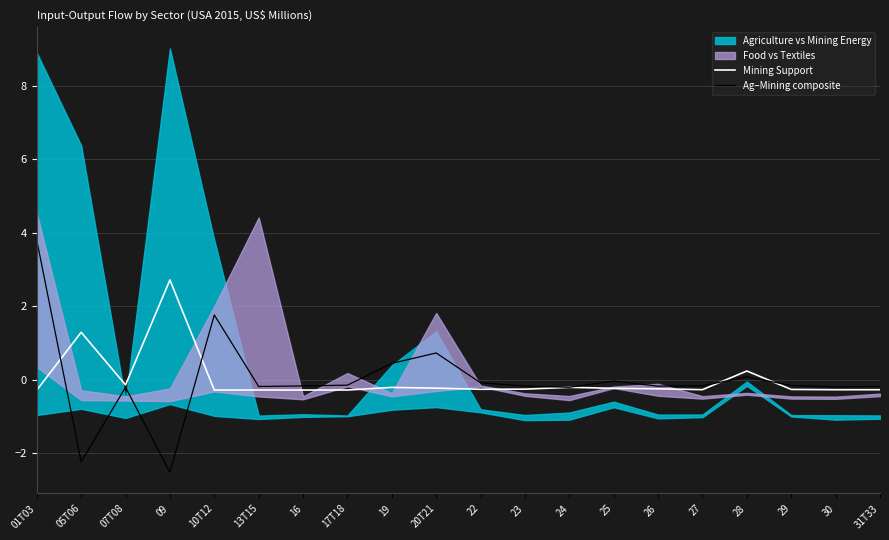

Where is the first local minimum for Mining Support?

07T08